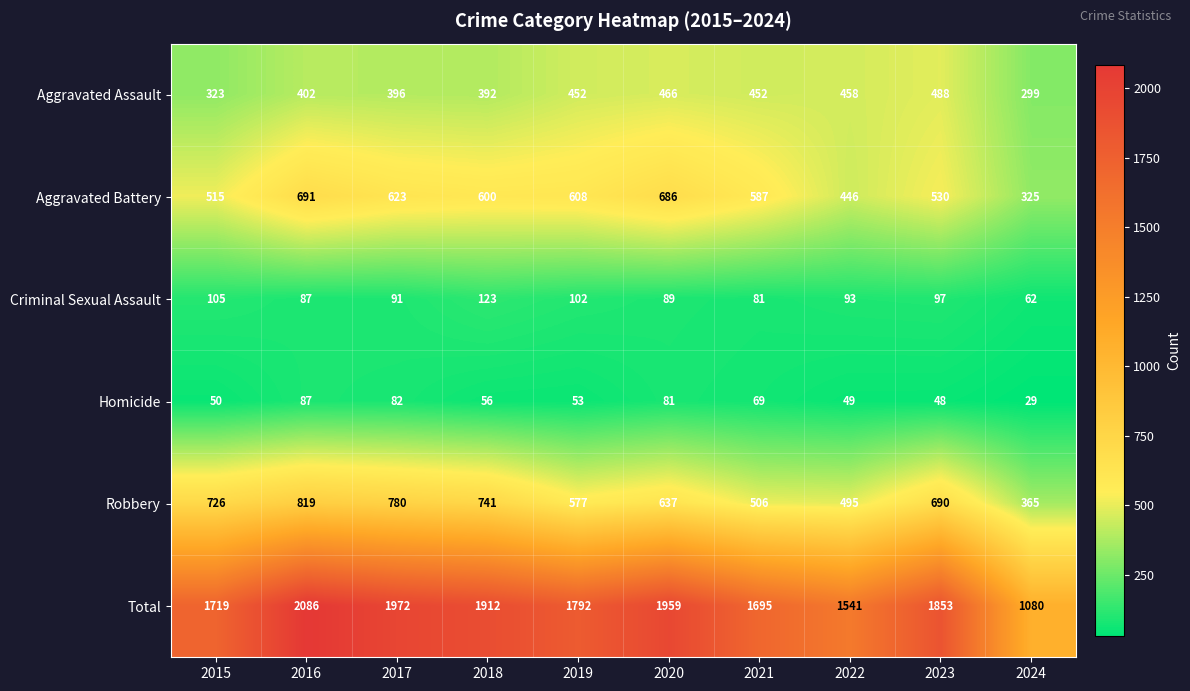

List the series in order of their peak value, lowest first.

Homicide, Criminal Sexual Assault, Aggravated Assault, Aggravated Battery, Robbery, Total